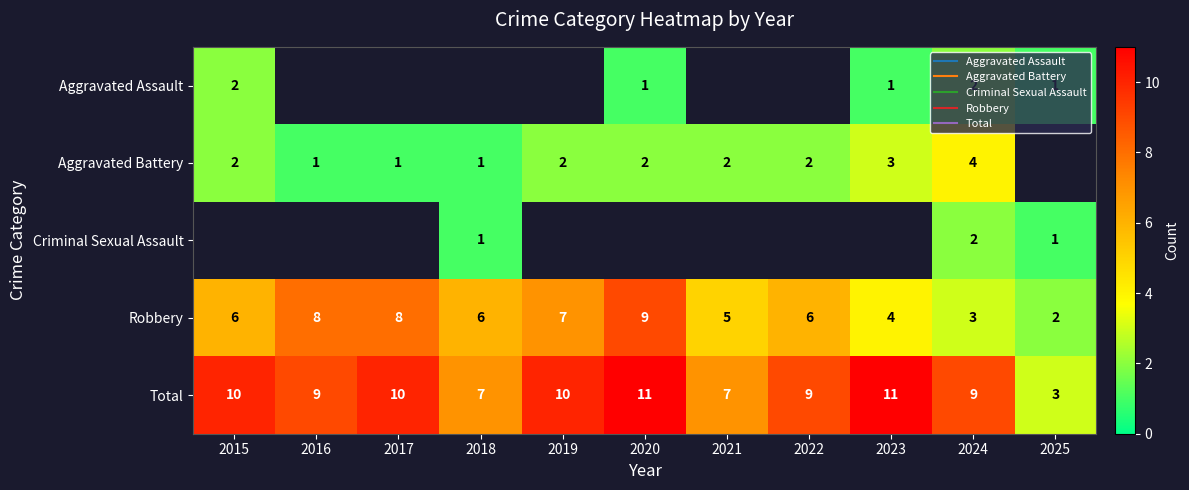

Count the Total values in the range 7 to 10.

8